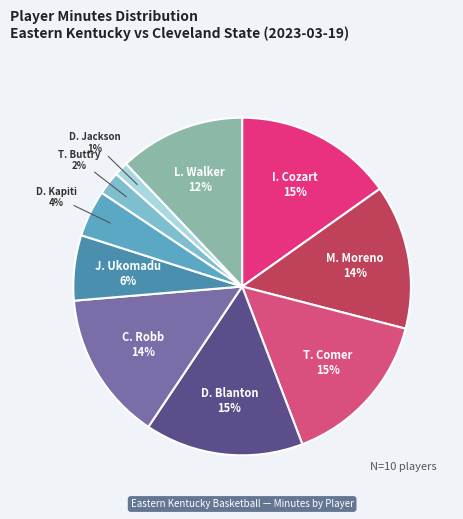

To the nearest percent, what portion does J. Ukomadu represent?

6%